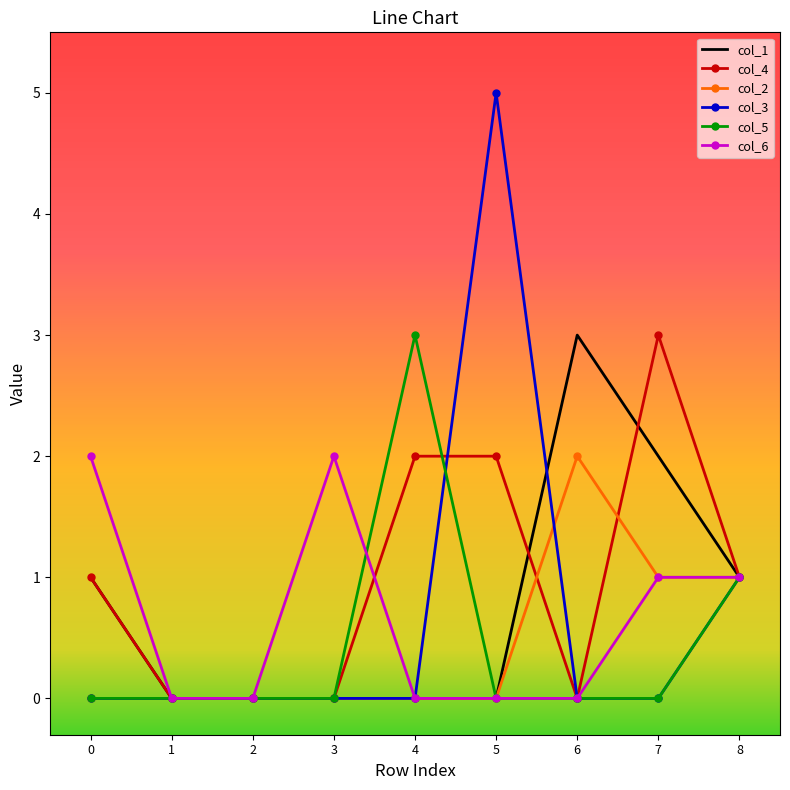

True or false: col_2 and col_3 intersect in this chart.

True